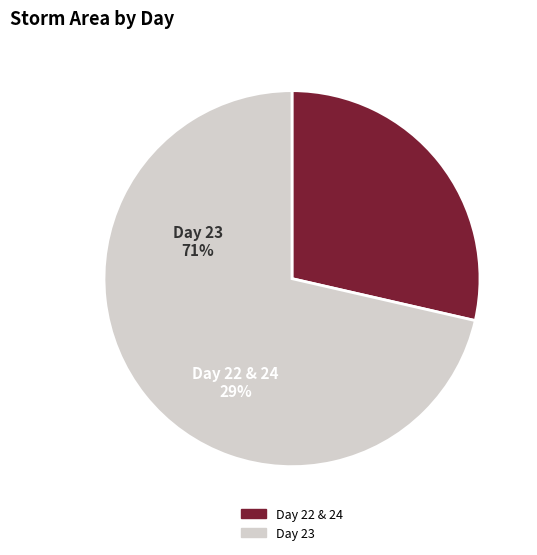

Is there any slice that represents more than half of the pie?

Yes